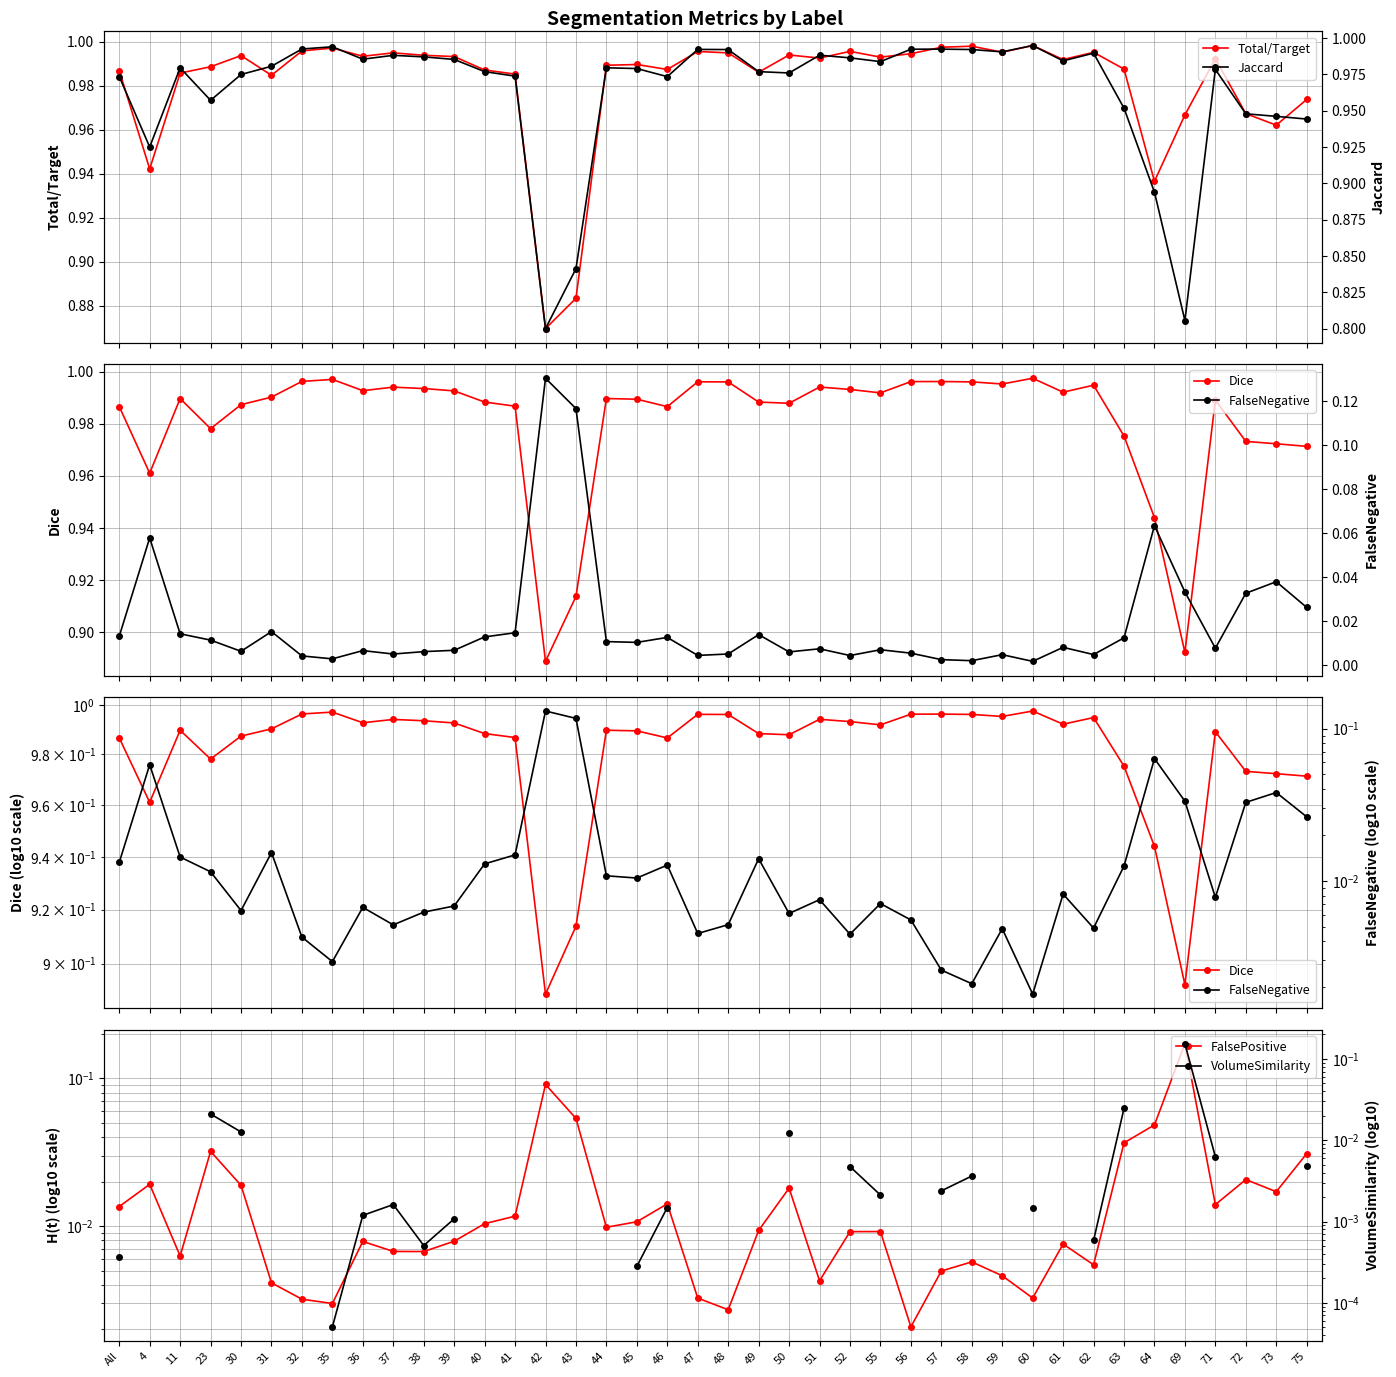

What is the average value of the Jaccard series?

1.0